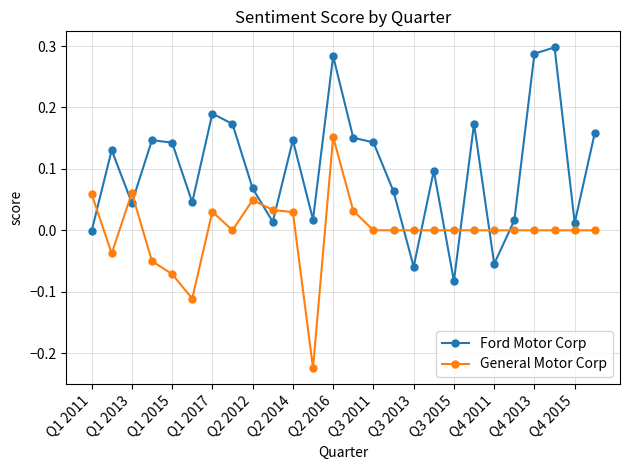

How many categories are shown in the chart?

26